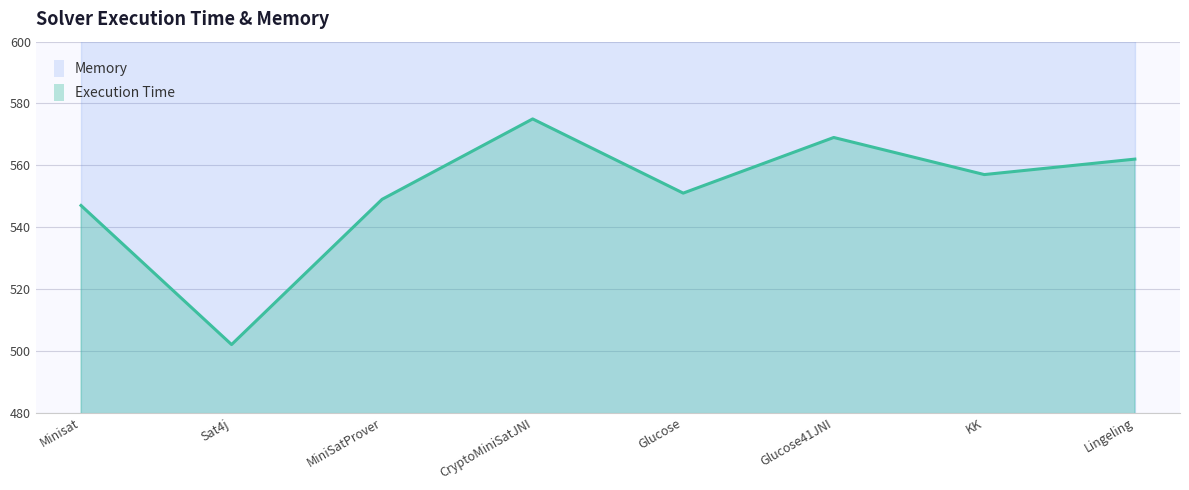

What is the difference between the second highest and second lowest values?

22